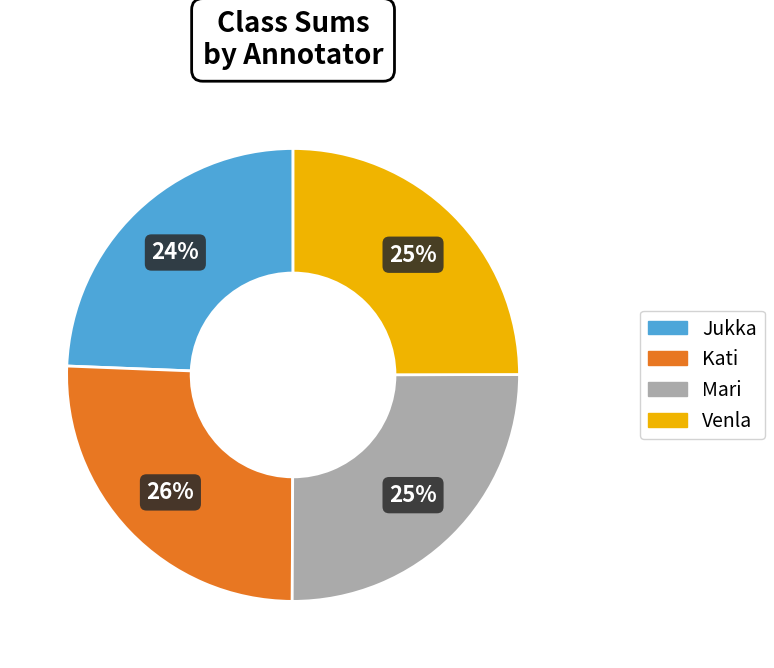

To the nearest percent, what is the combined percentage of Kati and Venla?

51%